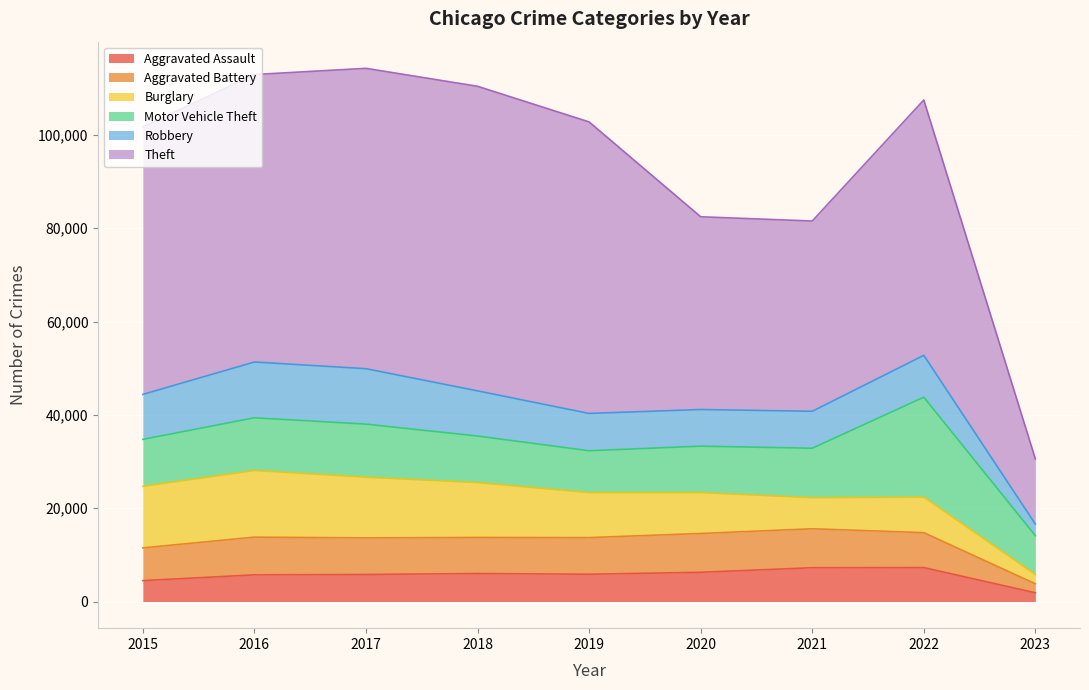

What is the lowest value of the Aggravated Assault series?

1868